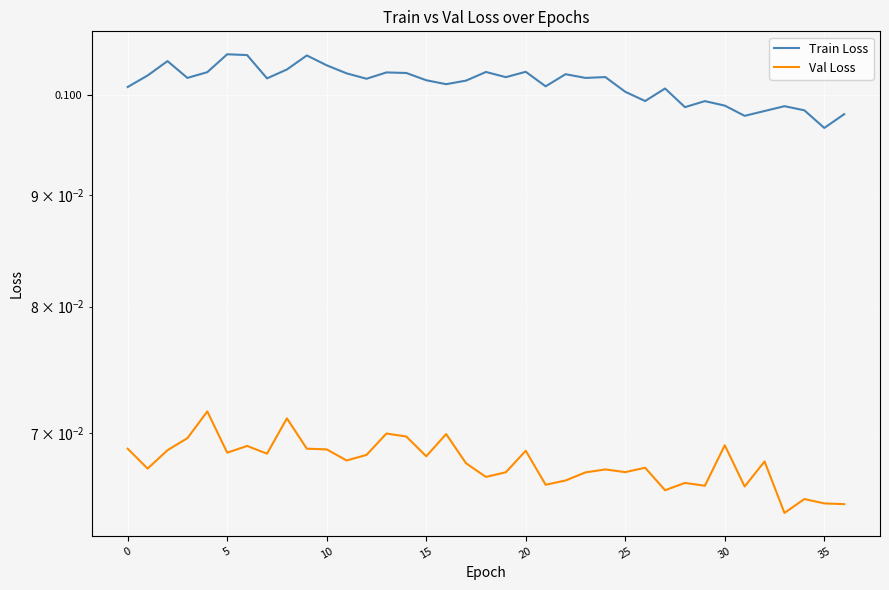

What is the greatest value displayed?

0.1